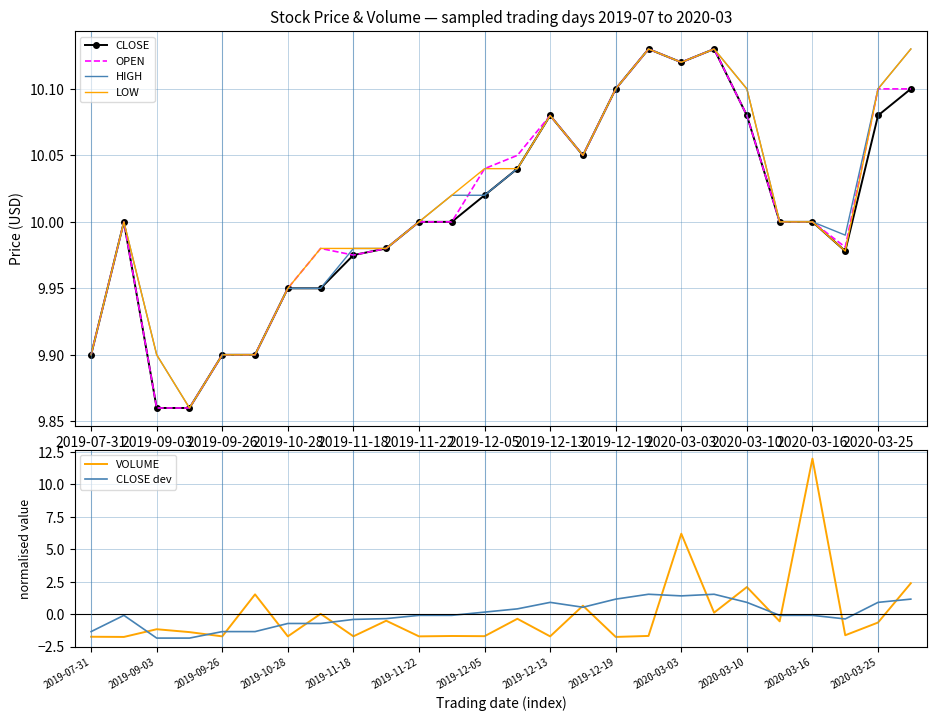

At how many categories does at least one series exceed 7?

26